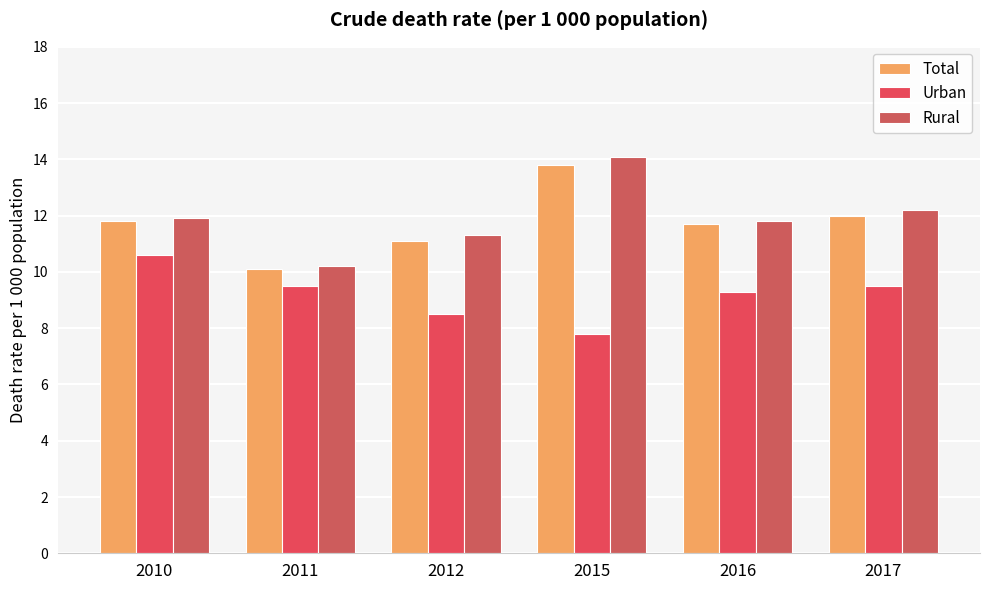

What is the average value of the Total series?

11.8